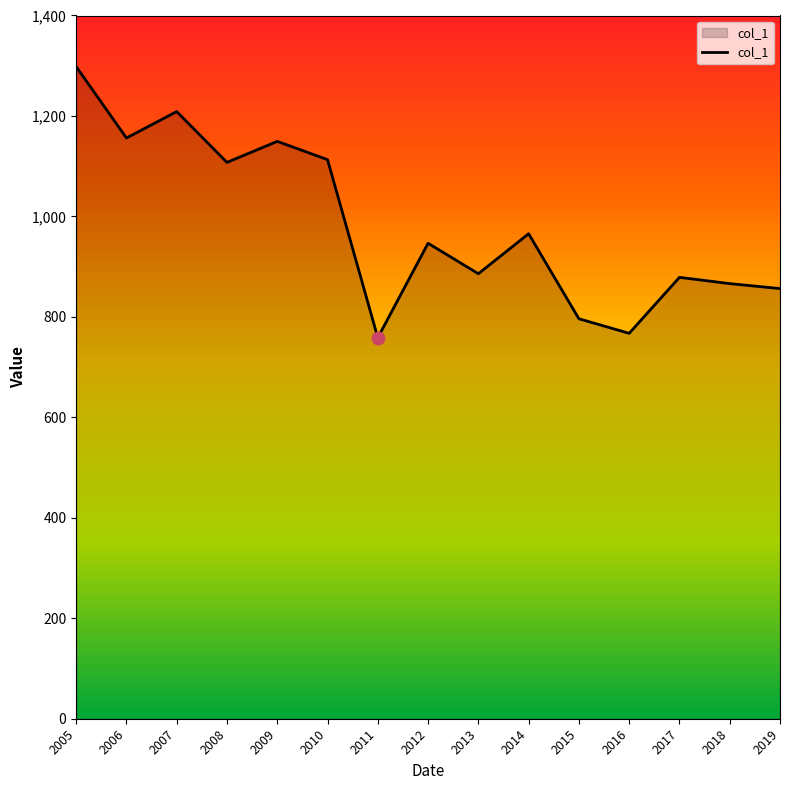

Which has a higher value, 2012 or 2011?

2012